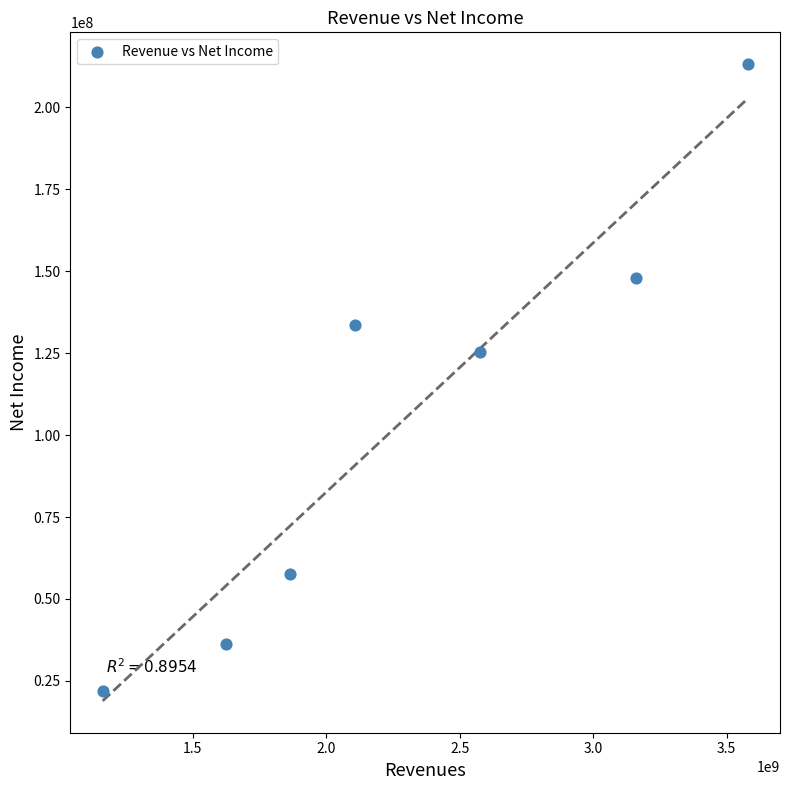

What Y value in the scatter plot is closest to 117600500?

125292000